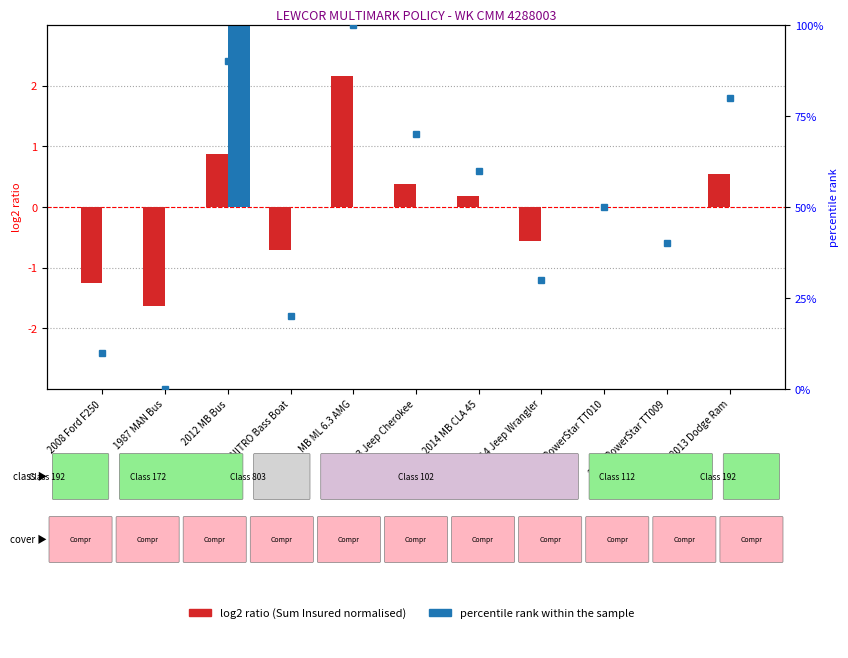

What is the label of the 3rd bar from the right?

2014 PowerStar TT010